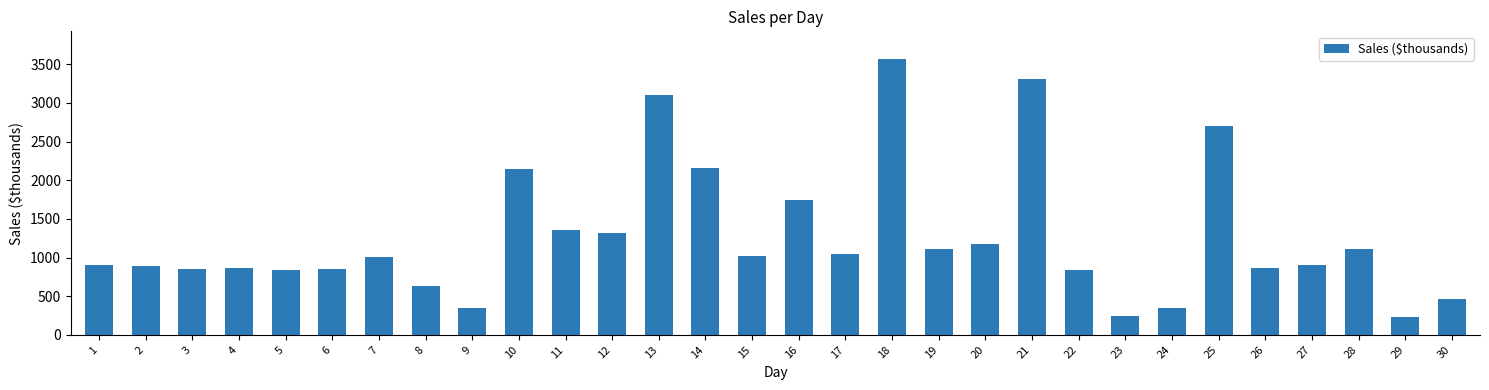

Are the bars horizontal?

No